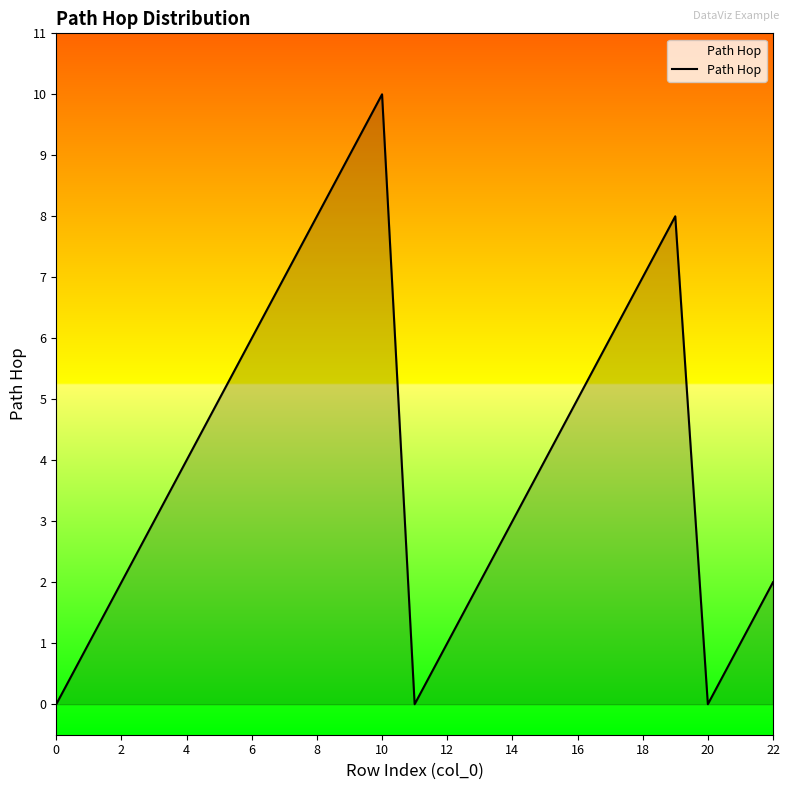

How many lines are shown in the chart?

1